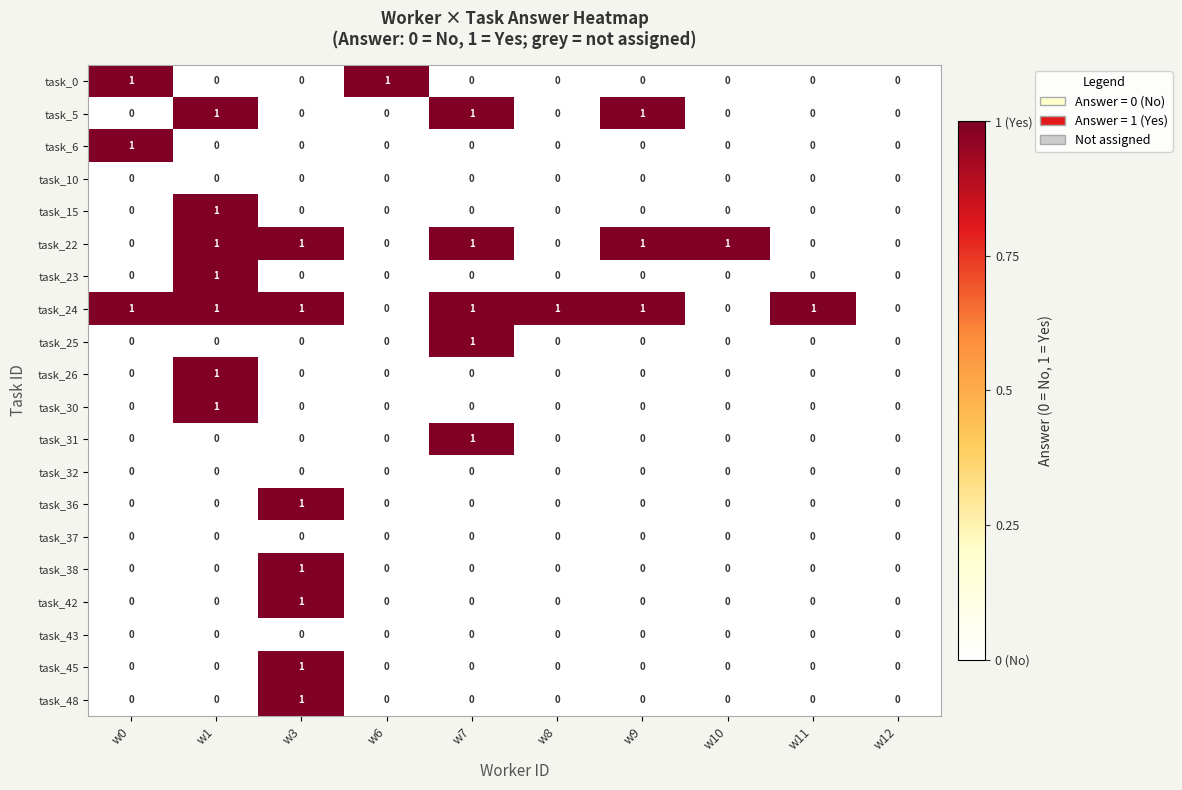

How many task_0 values are between 0 and 1?

10